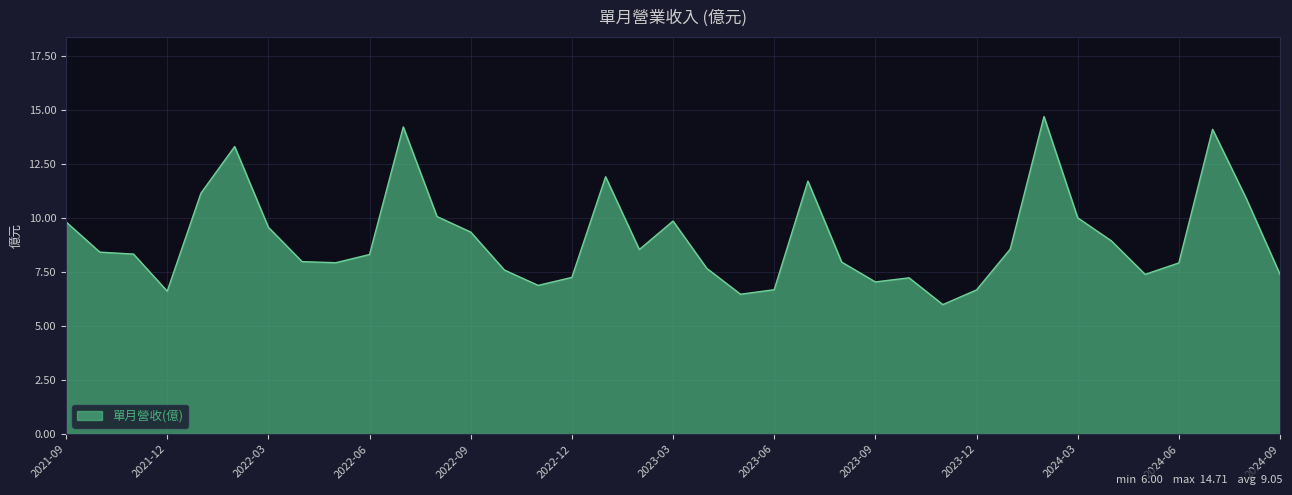

What is the greatest value displayed?

14.7